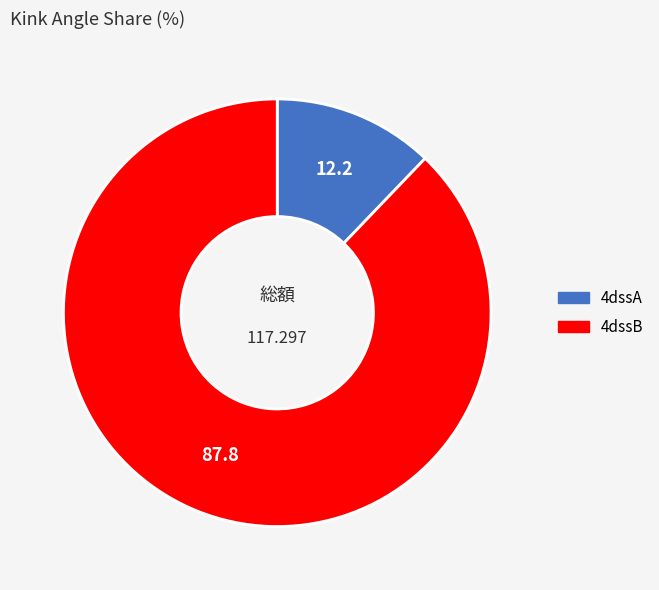

Does any single category account for the majority?

Yes